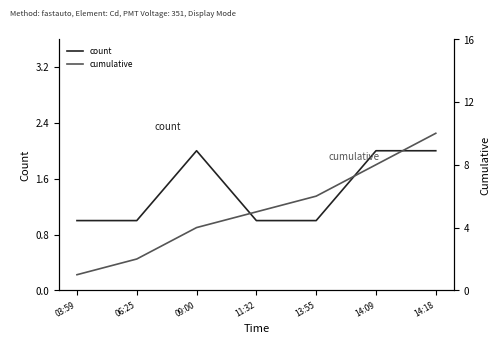

How many lines are shown in the chart?

2